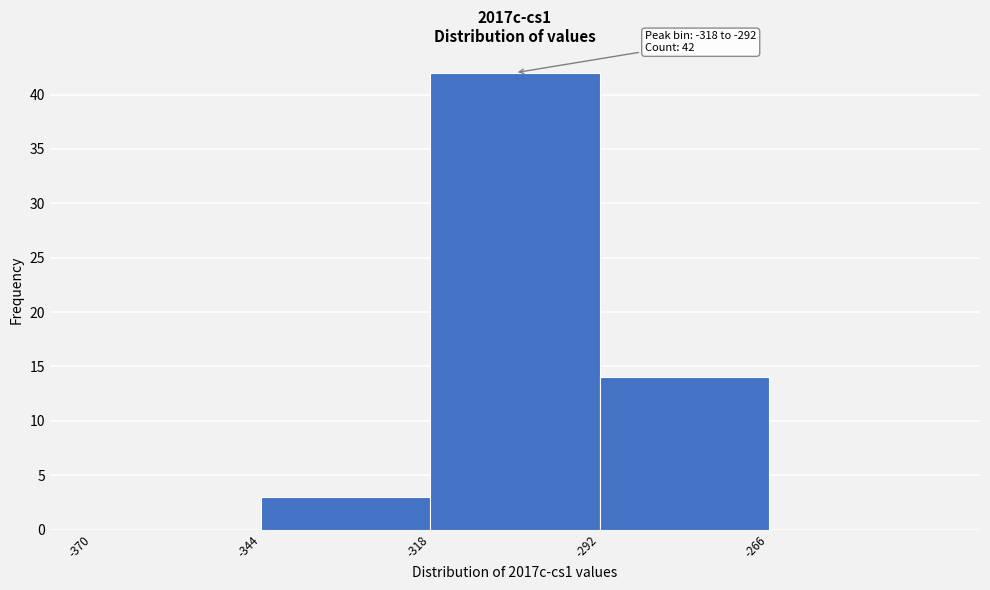

Which range on the x-axis has the tallest bar?

-318 to -292